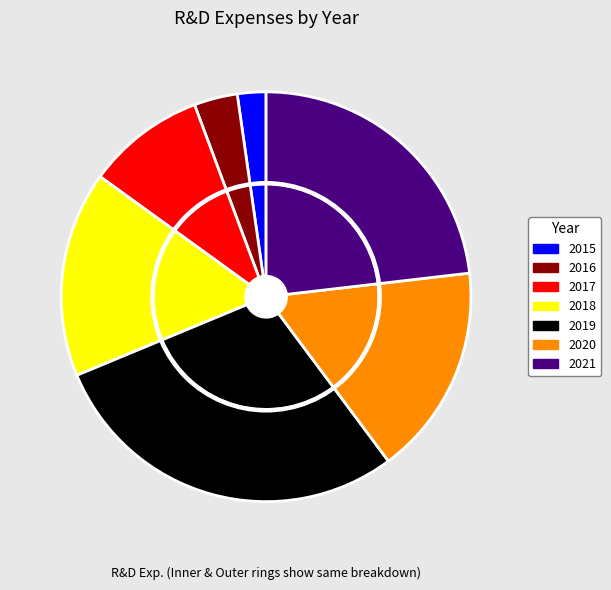

Which category has the smallest portion of the pie?

2015